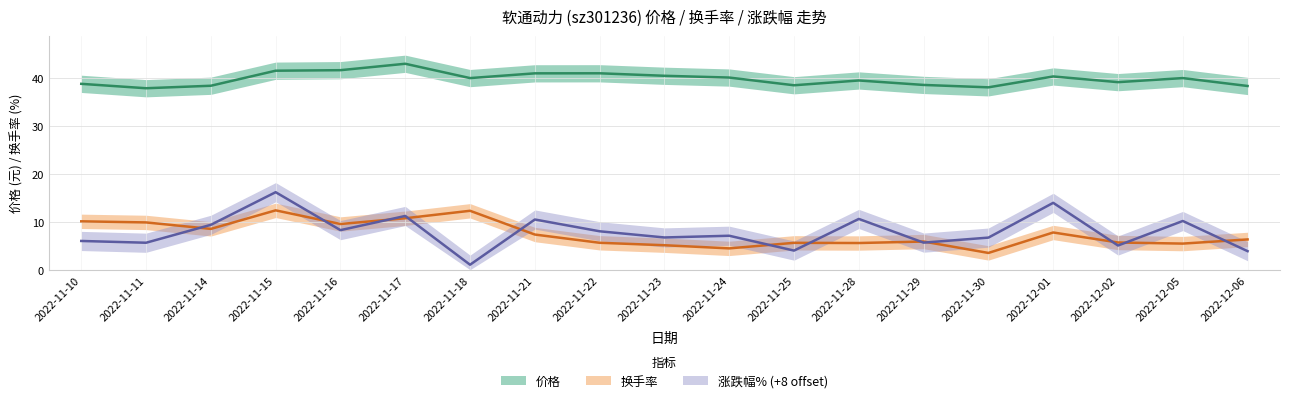

At how many categories does at least one series exceed 34?

19